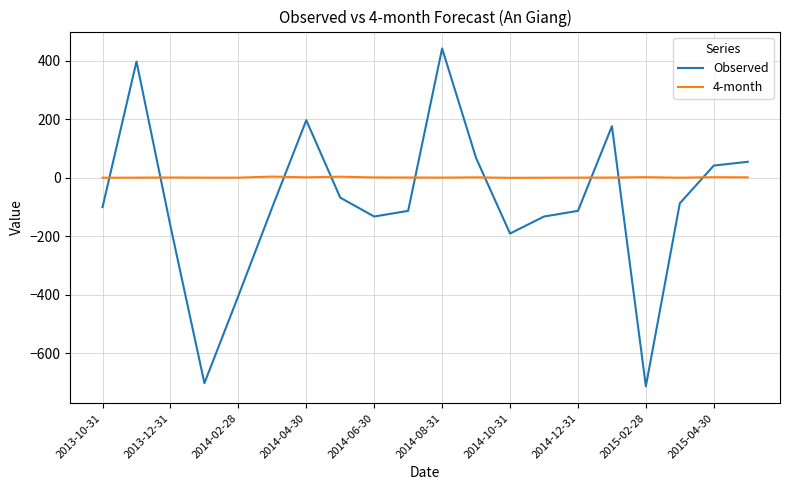

Which series has the widest spread of values?

Observed